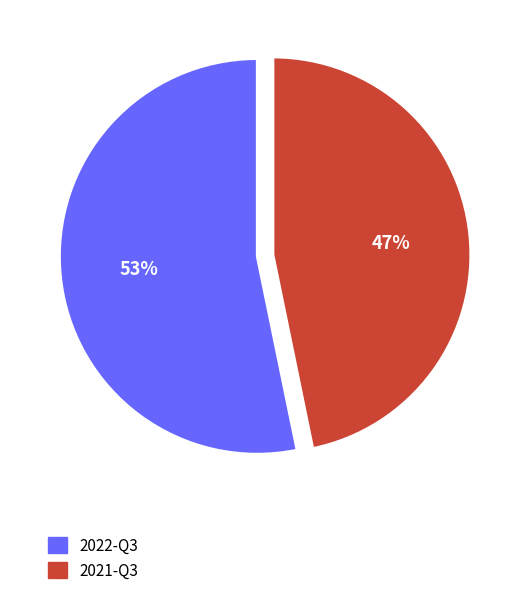

Is the sum of 2022-Q3 and 2021-Q3 greater than half?

Yes